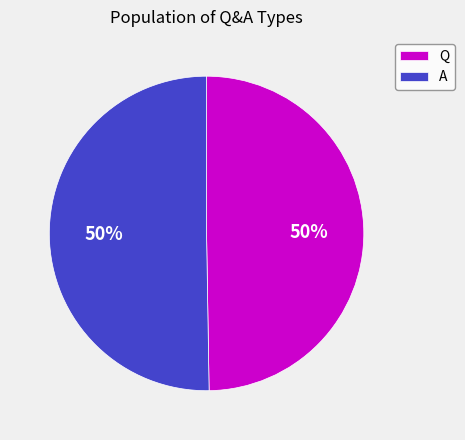

Is it true that A is 50% of the pie?

True